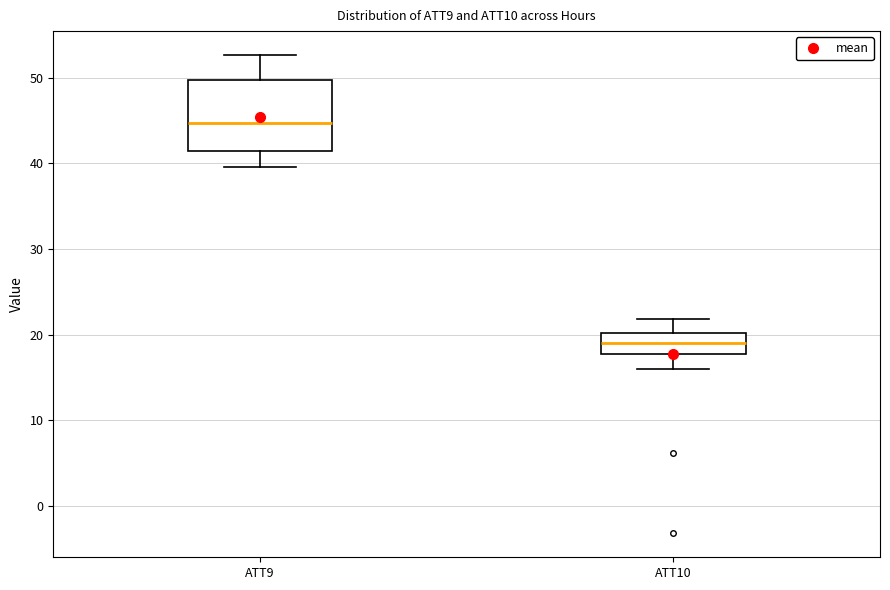

Which box is the tallest, from its lower edge to its upper edge?

ATT9